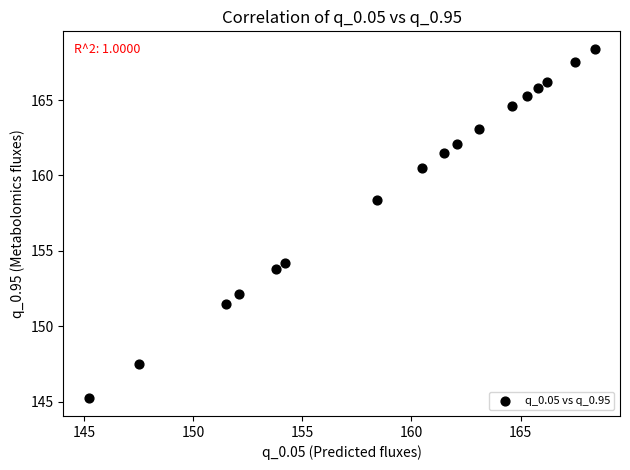

What is the range of X values (max minus min)?

23.2